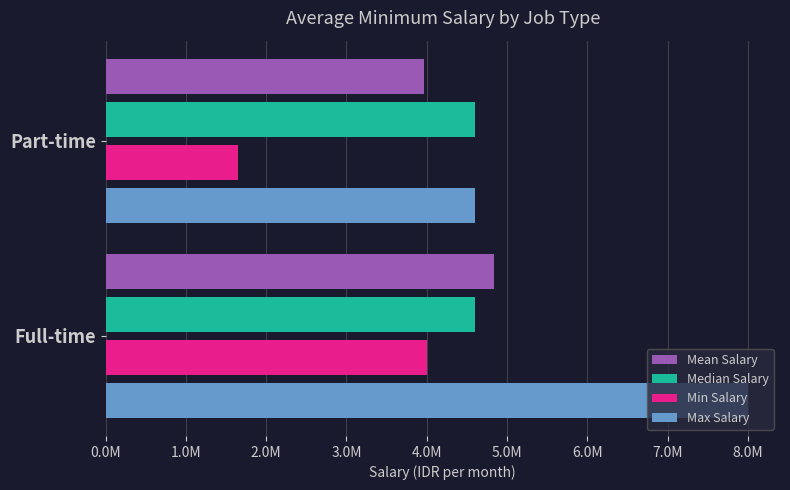

At which category does the chart reach its minimum across all series?

Part-time